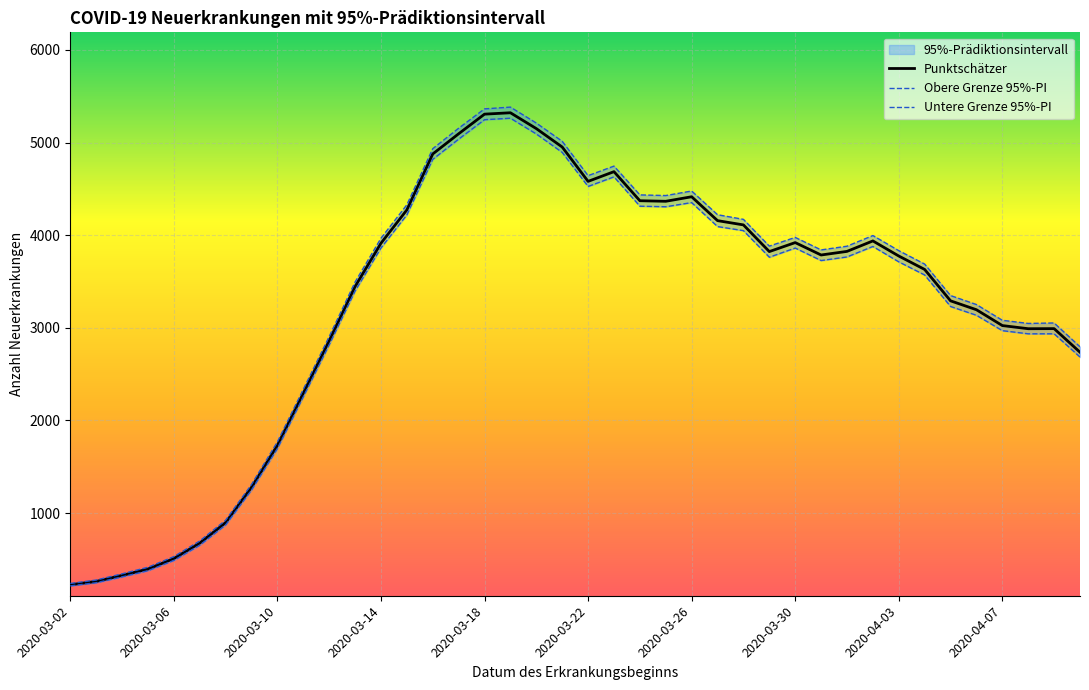

What is the difference between the highest and lowest values at 2020-03-08?

51